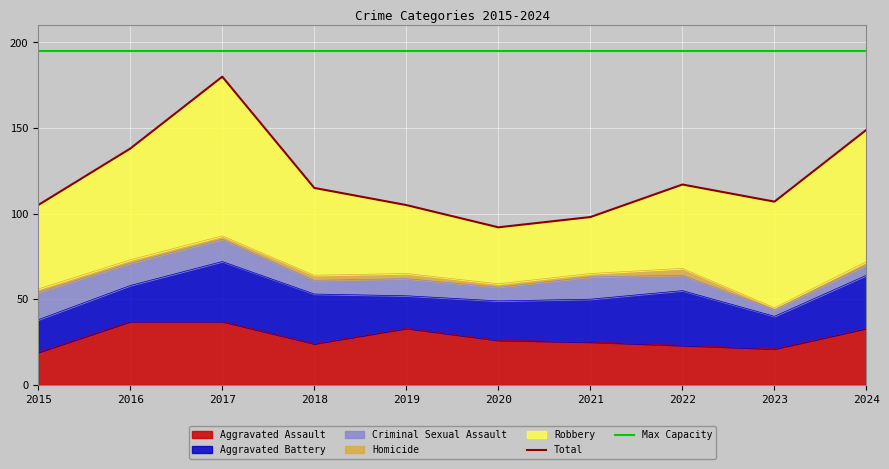

Which category has the highest value in the Aggravated Assault series?

2016